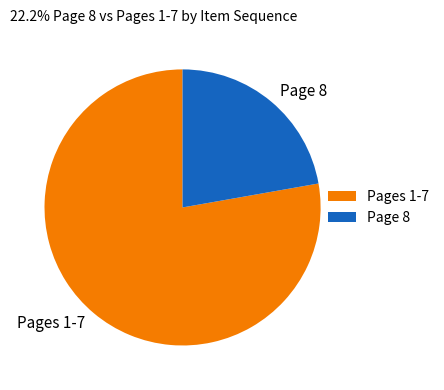

Is it true that Pages 1-7 is 78% of the pie?

True